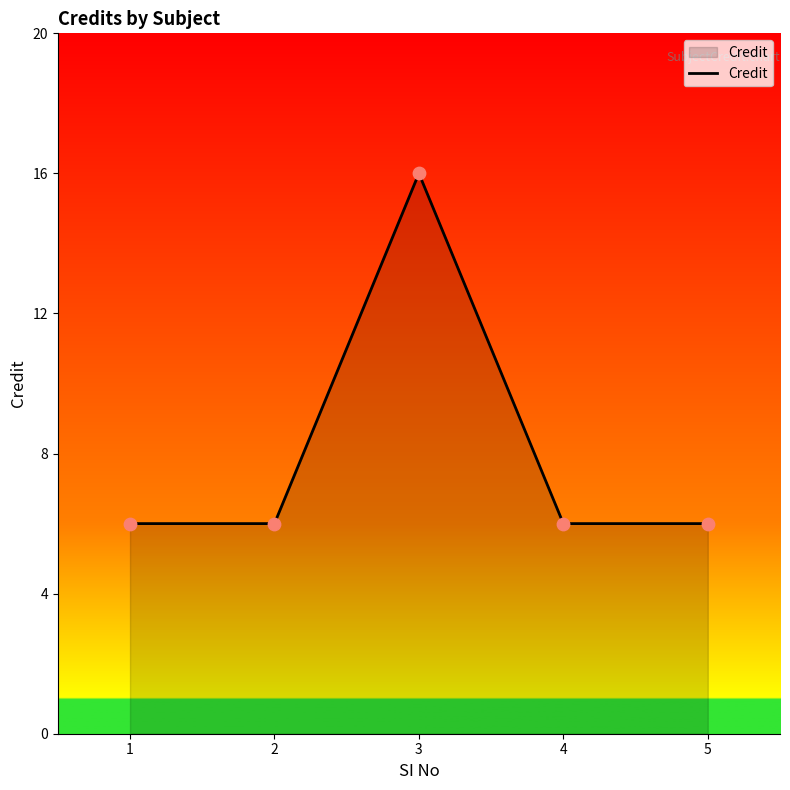

What is the change in value from 3 to 4?

-10